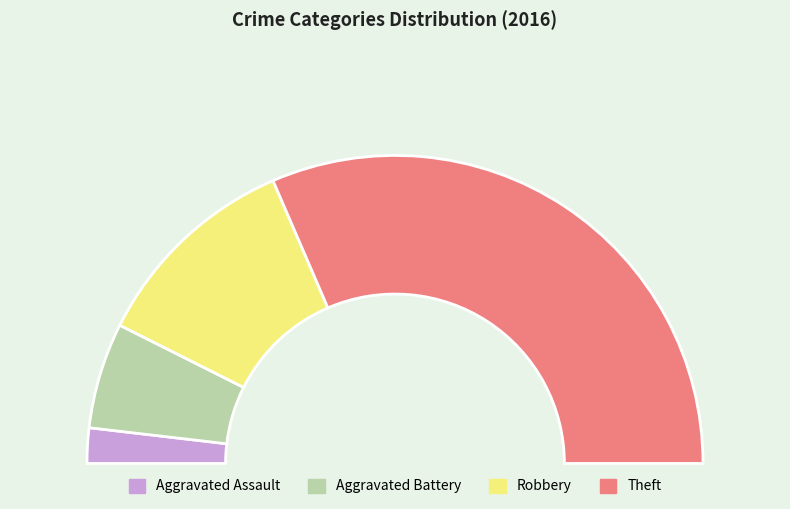

The Aggravated Battery slice represents 22% of the pie. True or false?

False